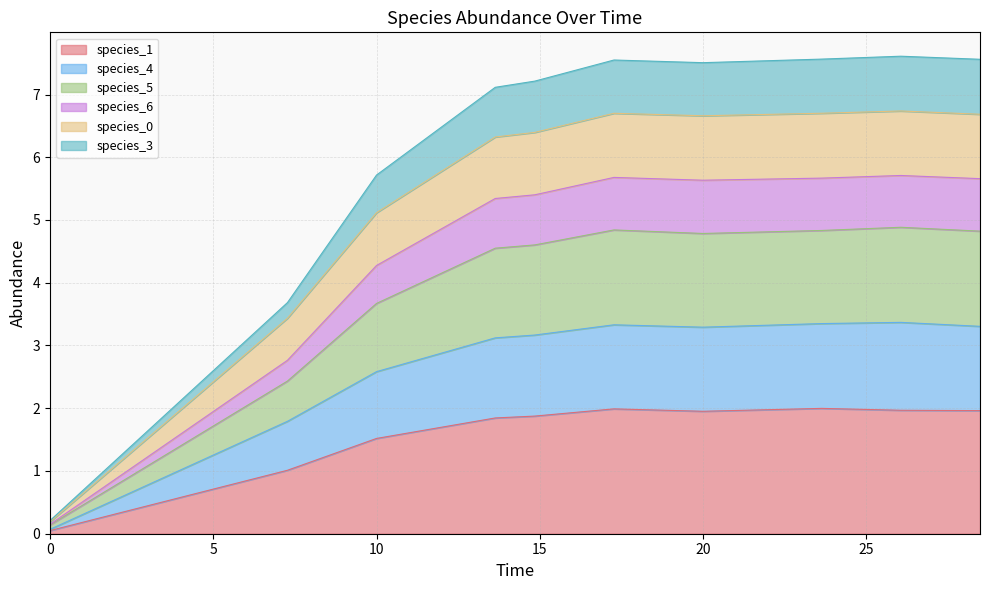

How many data points in species_0 are above 6?

7